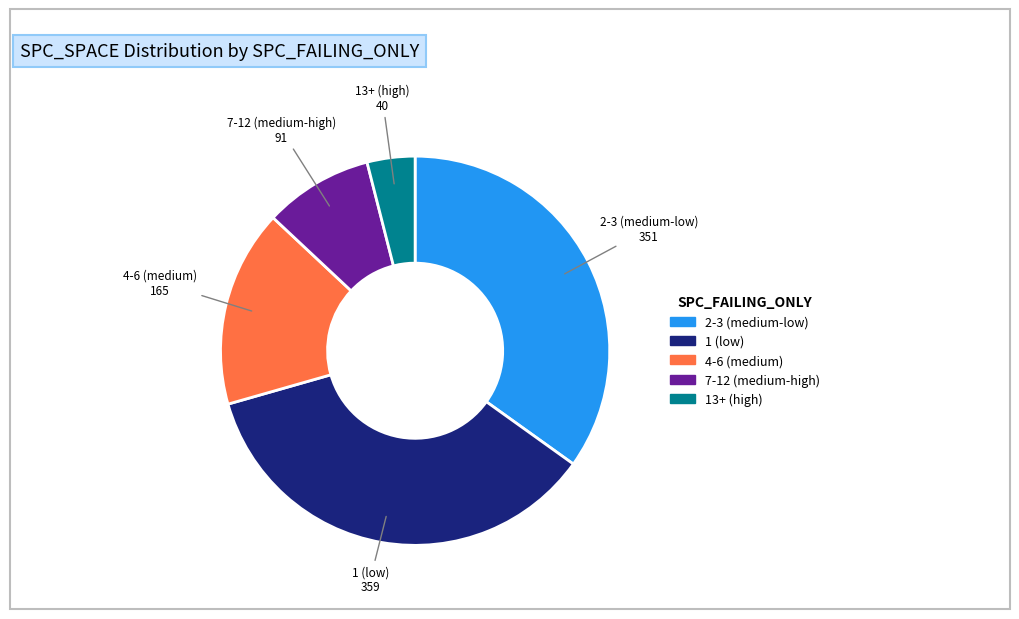

Is there a majority slice in this chart?

No